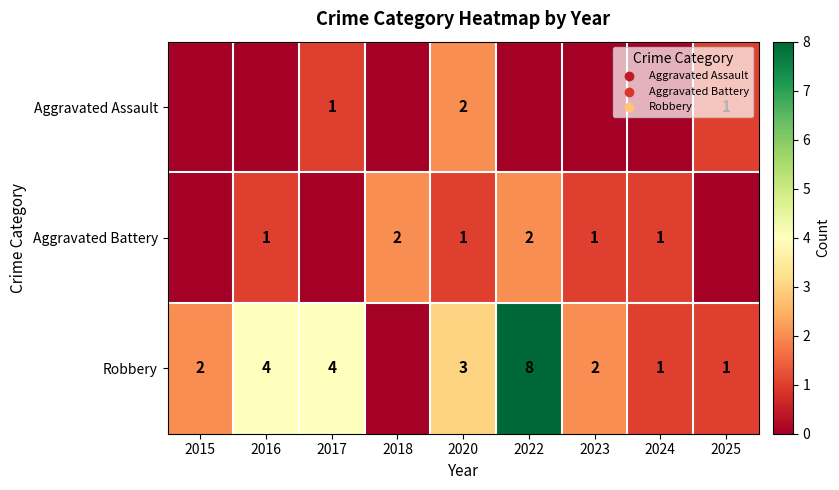

What is the spread (max minus min) of values at 2016?

4